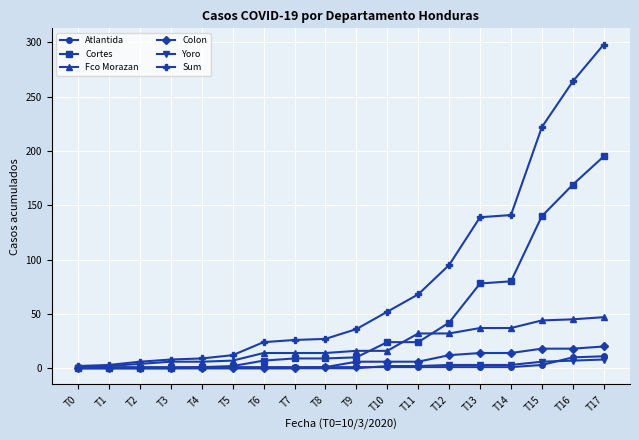

What is the approximate value of Fco Morazan at T10, to the nearest 10?

20